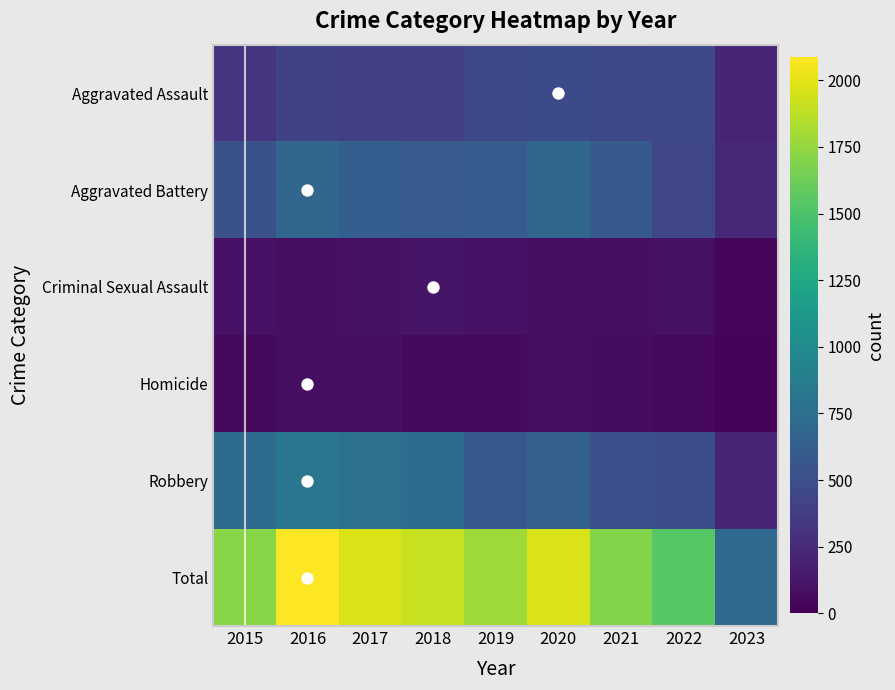

What is the spread (max minus min) of values at 2020?

1887